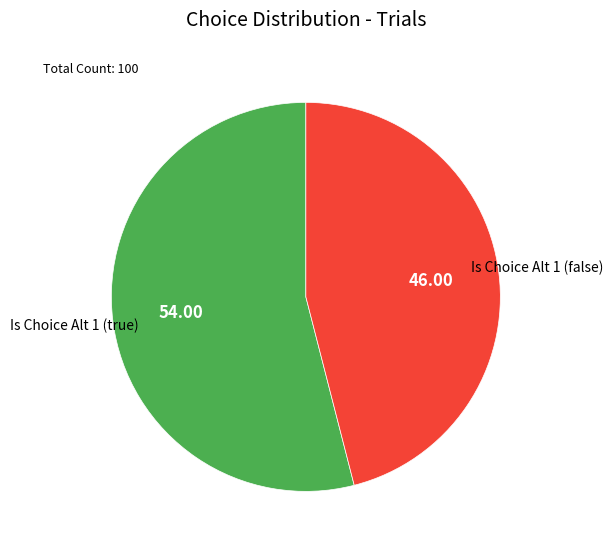

Is there any slice that represents more than half of the pie?

Yes